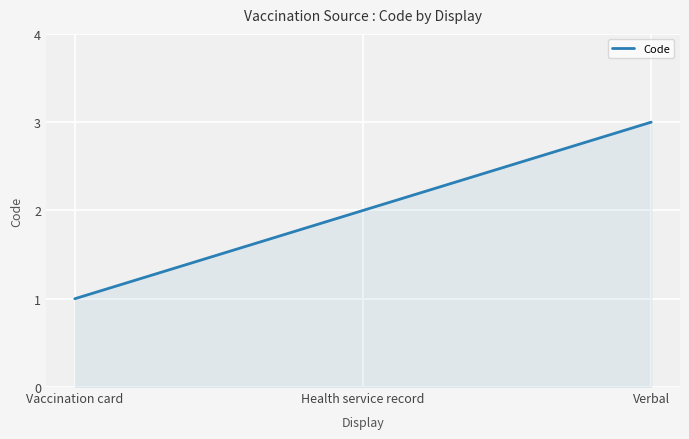

Reading right to left, list all the values displayed in this chart.

3	2	1